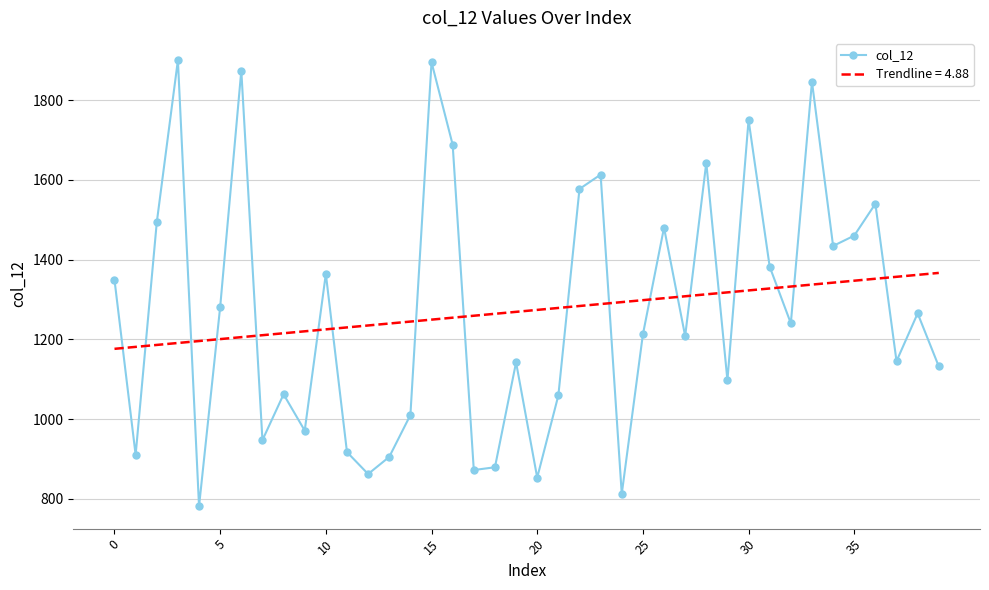

What is the difference between the maximum and minimum values in the Trendline = 4.88 series?

190.4